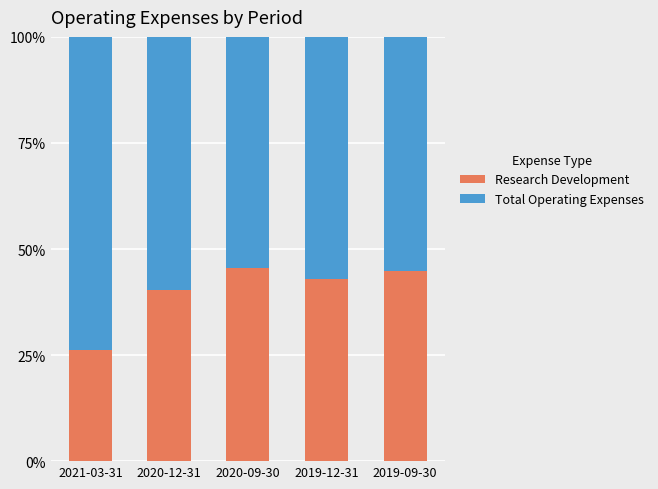

What is the total value across all series at 2019-09-30?

100.0